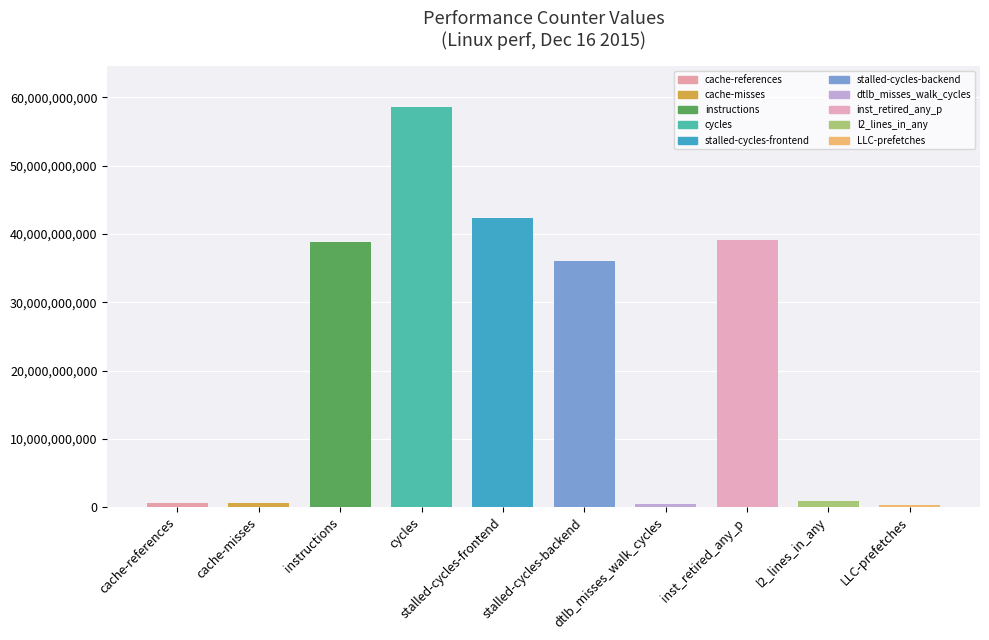

What is the difference between the values at dtlb_misses_walk_cycles and instructions?

38494250362